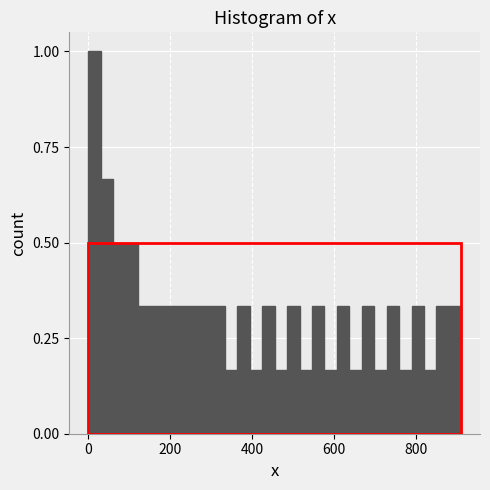

Around what value on the x-axis is the tallest bar? Give the approximate position of its centre, as read against the axis.

20